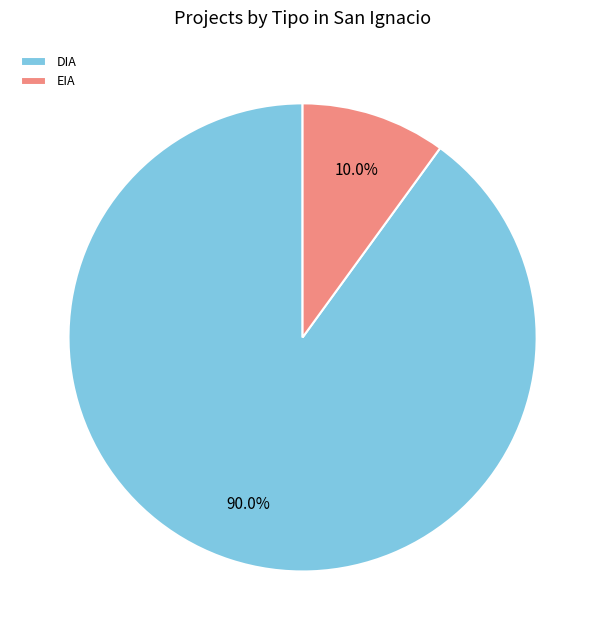

Which has a higher value, DIA or EIA?

DIA